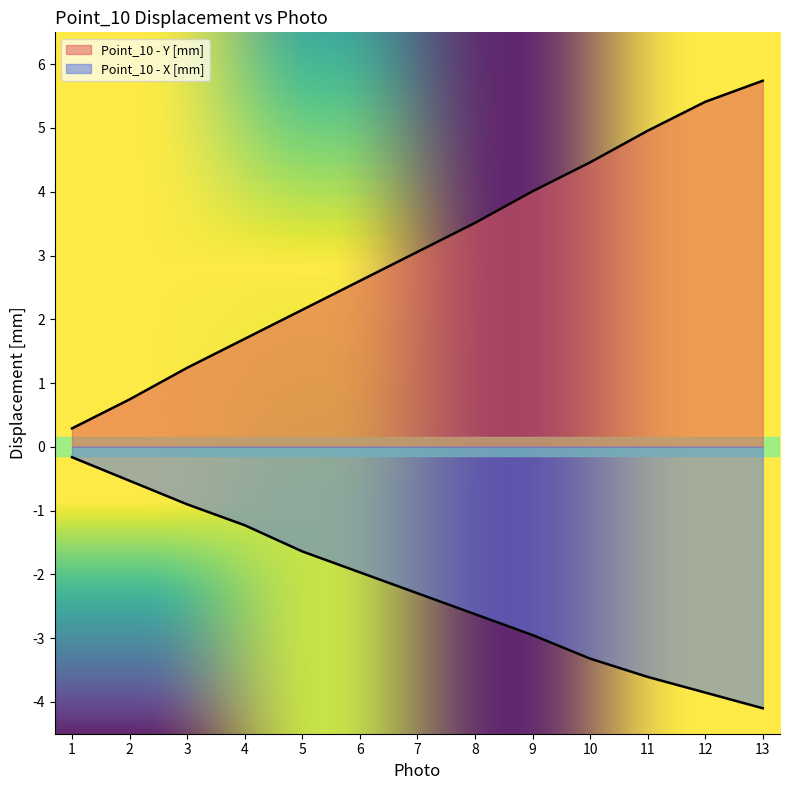

Reading right to left, what are all the values shown in this chart?

Point_10 - Y [mm]: 13=5.7	12=5.4	11=5.0	10=4.5	9=4.0	8=3.5	7=3.1	6=2.6	5=2.1	4=1.7	3=1.2	2=0.7	1=0.3
Point_10 - X [mm]: 13=-4.1	12=-3.9	11=-3.6	10=-3.3	9=-3.0	8=-2.6	7=-2.3	6=-2.0	5=-1.6	4=-1.2	3=-0.9	2=-0.5	1=-0.2